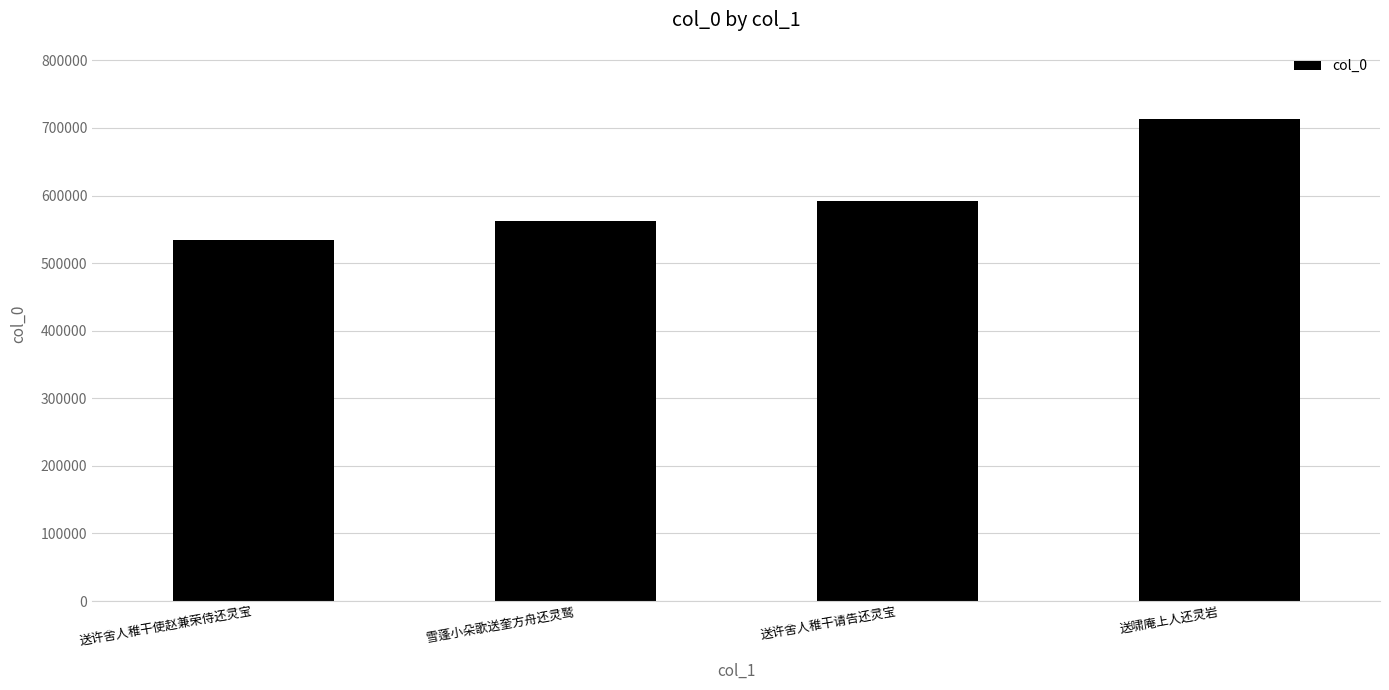

True or false: the data shows 839575 at 雪蓬小朵歌送奎方舟还灵鹫.

False